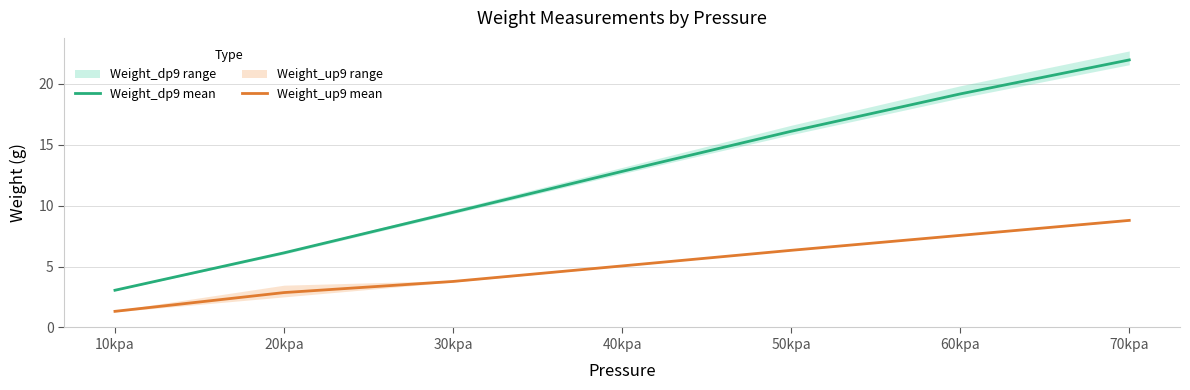

How many series are shown in this chart?

2